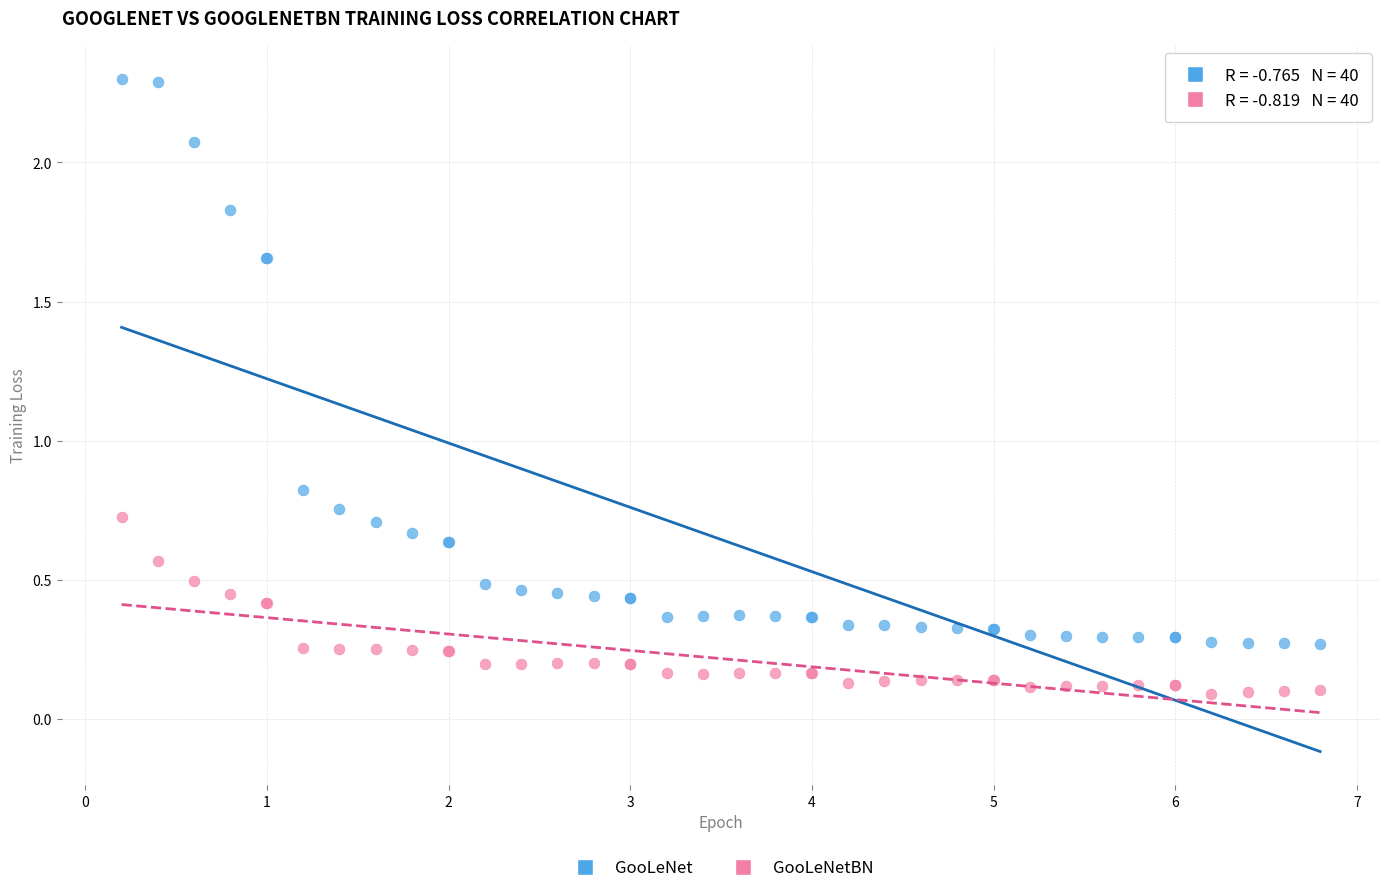

Which series has the largest Y range (max minus min)?

GooLeNet